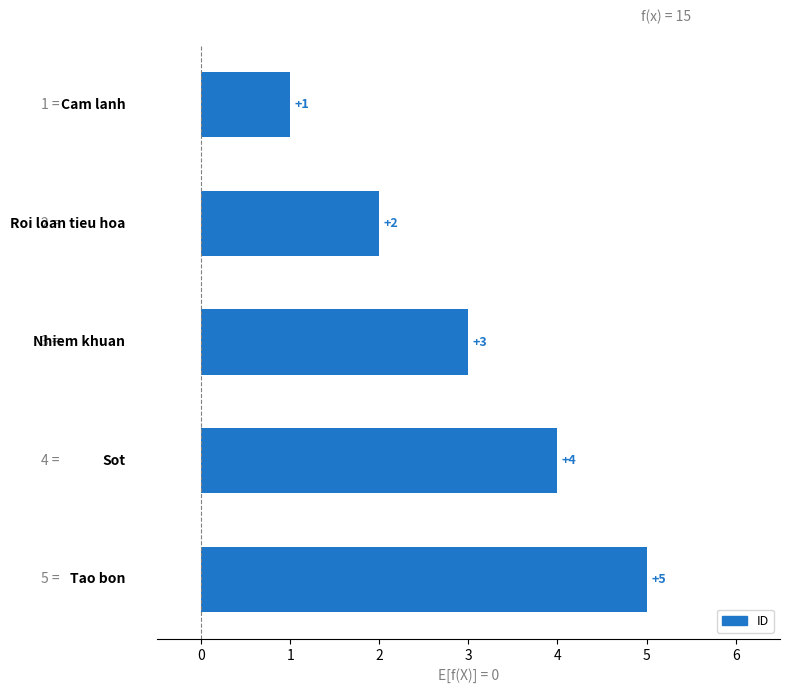

What is the average value?

3